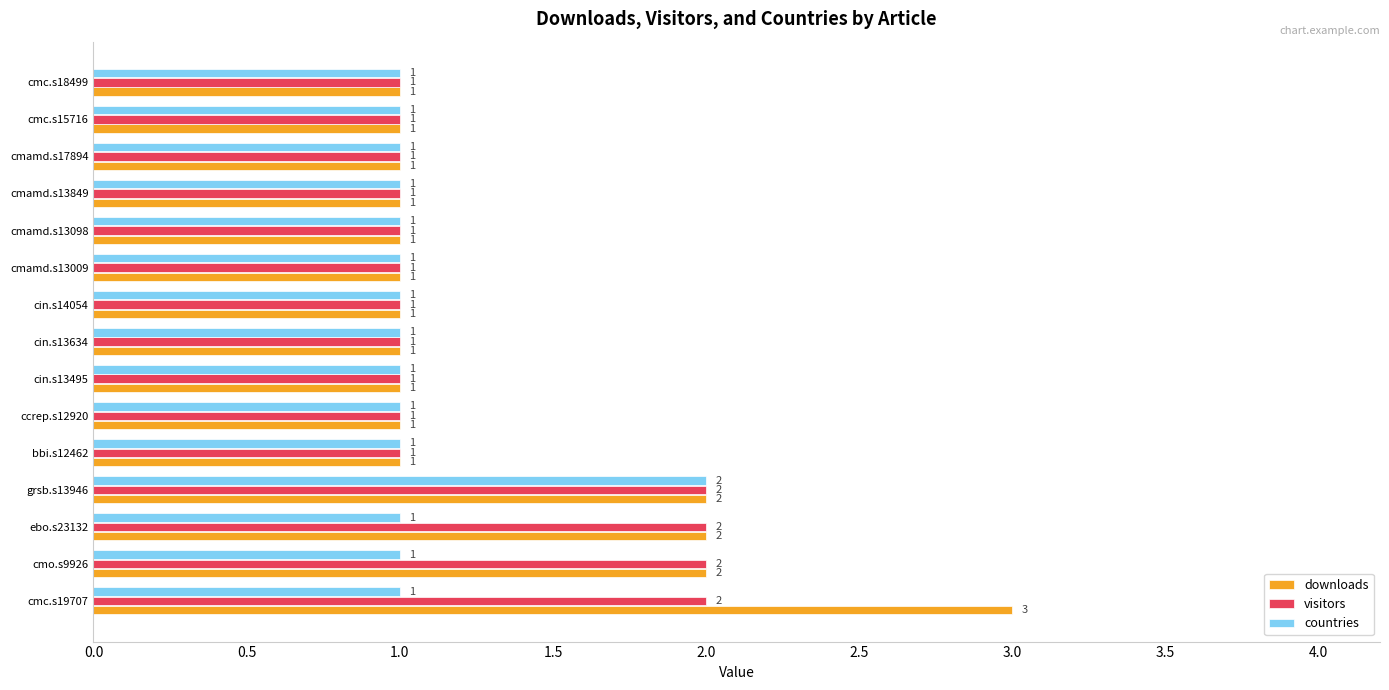

How many visitors values are between 1 and 2?

15